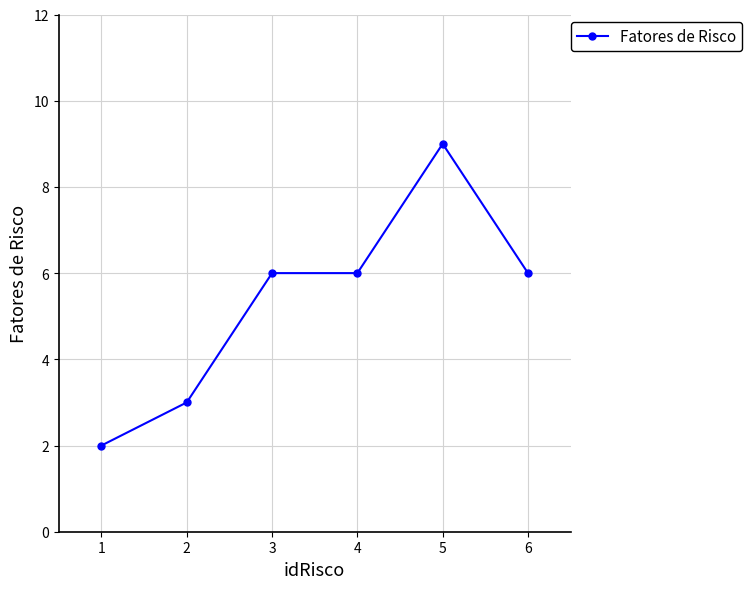

Approximately how many times larger is the value at 5 compared to 3?

1.5